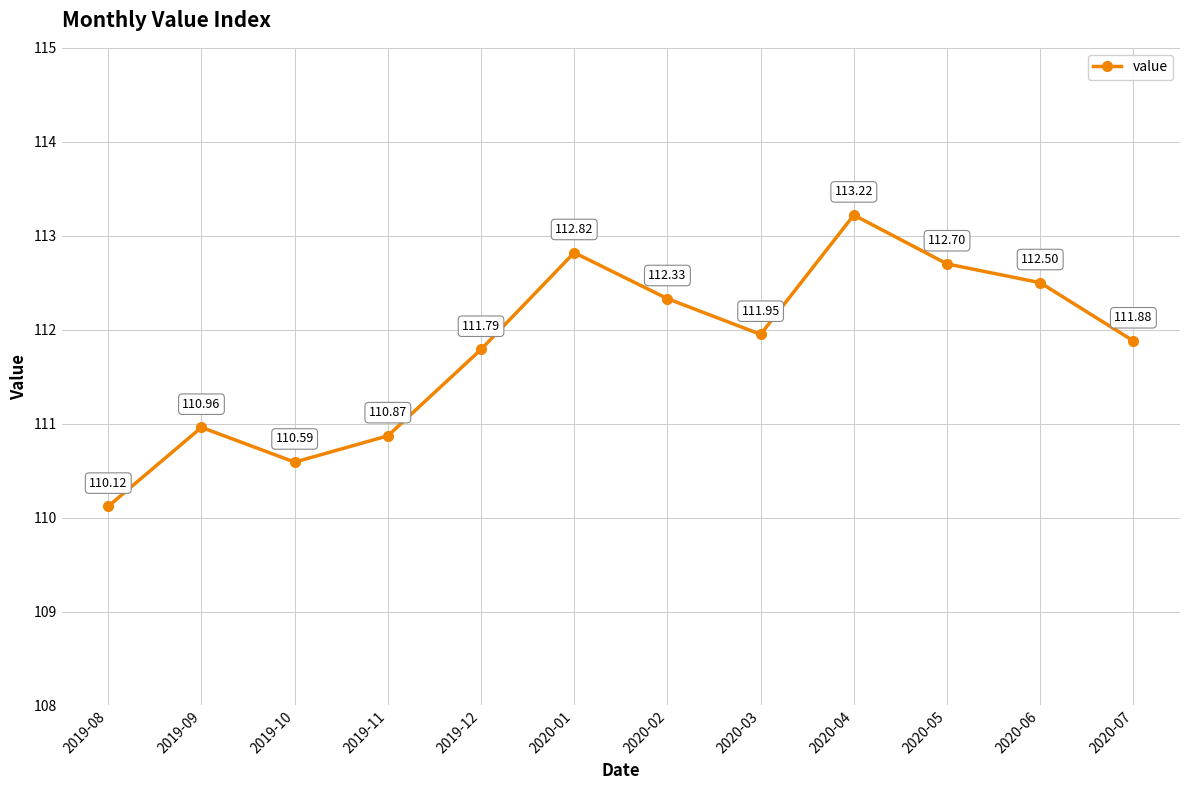

How many points are lower than both their immediate neighbors (excluding endpoints)?

2